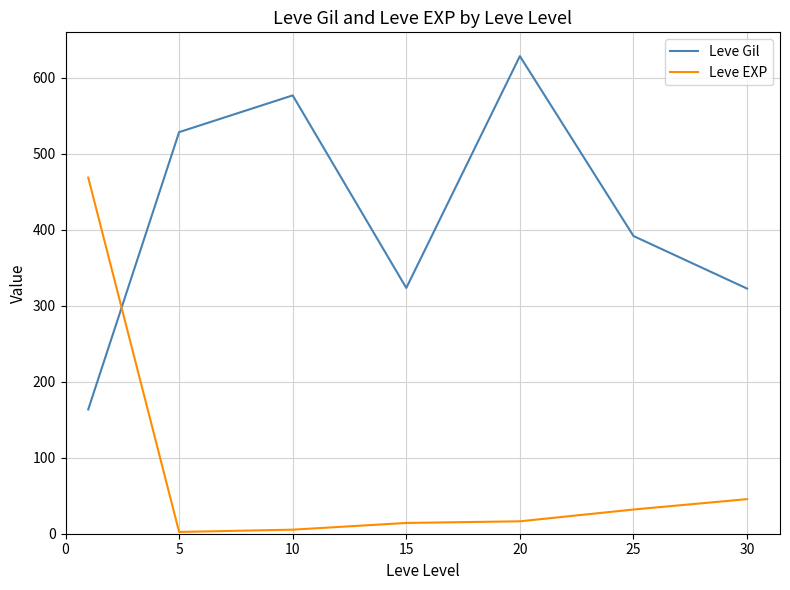

What is the difference between the second highest and minimum values in the Leve Gil series?

413.2